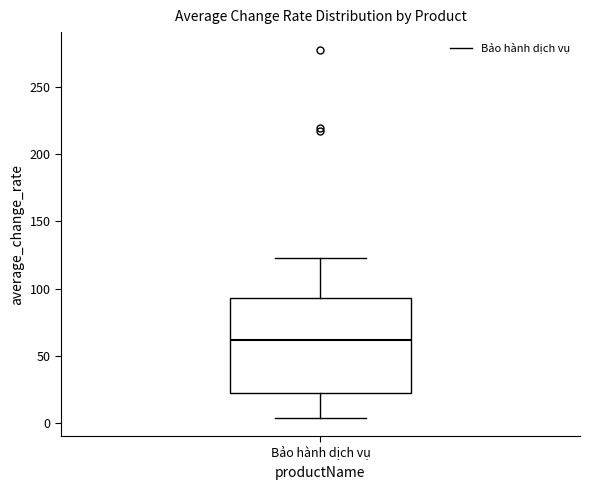

Where is the lower edge of the box for Bảo hành dịch vụ on the y-axis? The values are not printed on the chart, so give them approximately, as read against the axis.

20